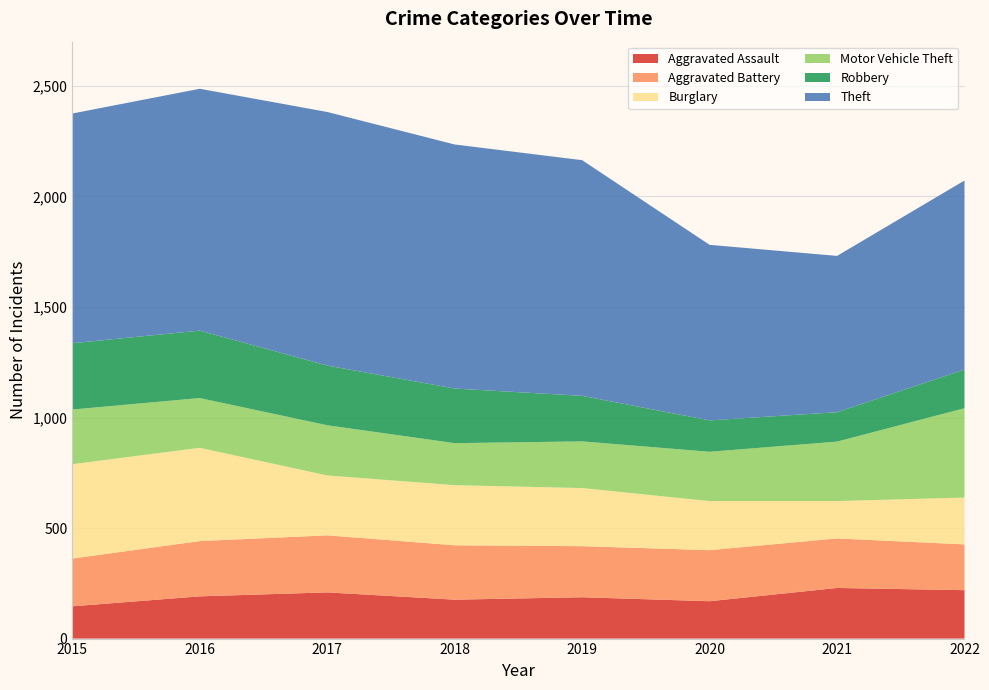

Reading left to right, transcribe all the data shown in this chart.

Aggravated Assault: 146	191	209	176	187	169	229	219
Aggravated Battery: 216	250	258	246	231	231	224	207
Burglary: 427	422	271	272	263	222	169	212
Motor Vehicle Theft: 247	225	227	190	211	223	269	404
Robbery: 300	305	270	247	206	142	133	175
Theft: 1039	1094	1147	1104	1066	794	707	855